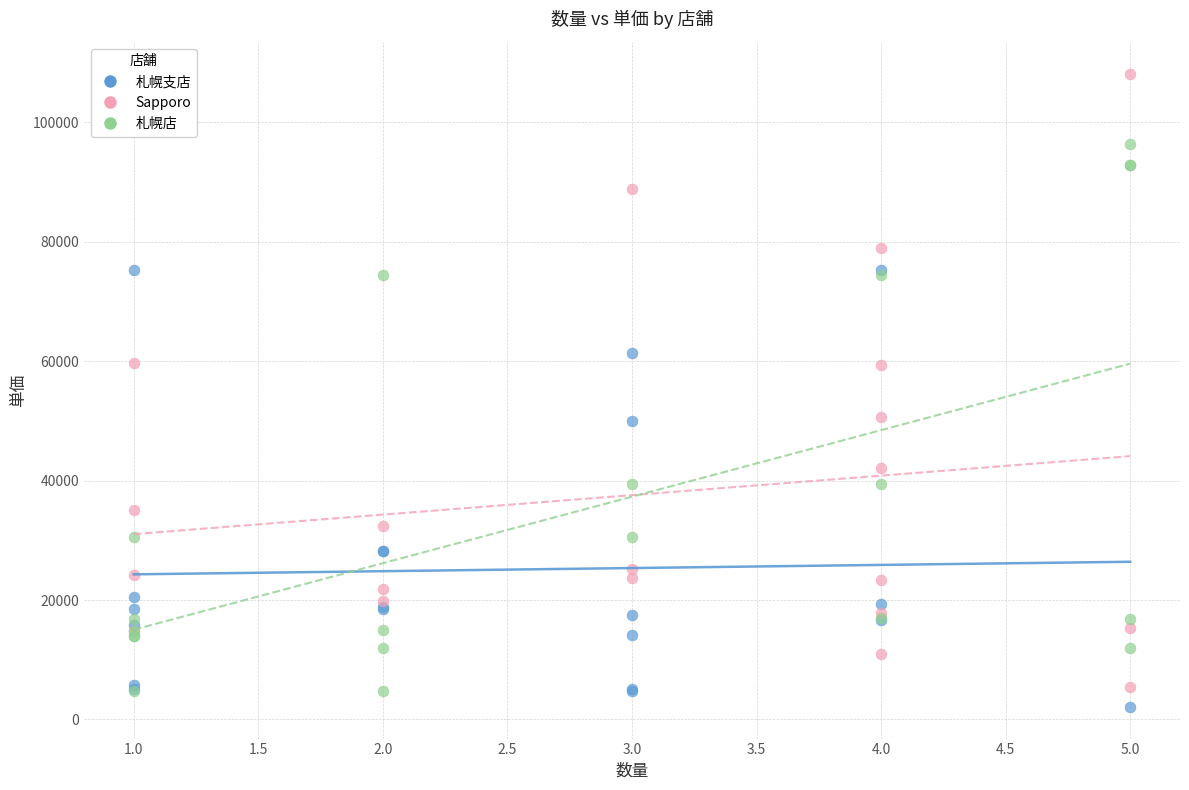

Which series reaches the maximum Y coordinate?

Sapporo